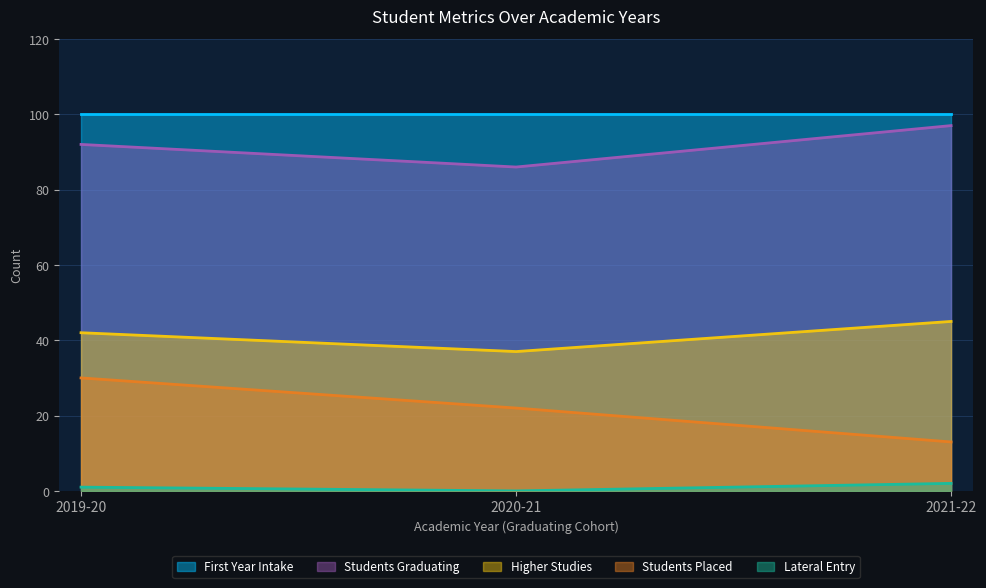

How many Lateral Entry values are between 0 and 2?

3